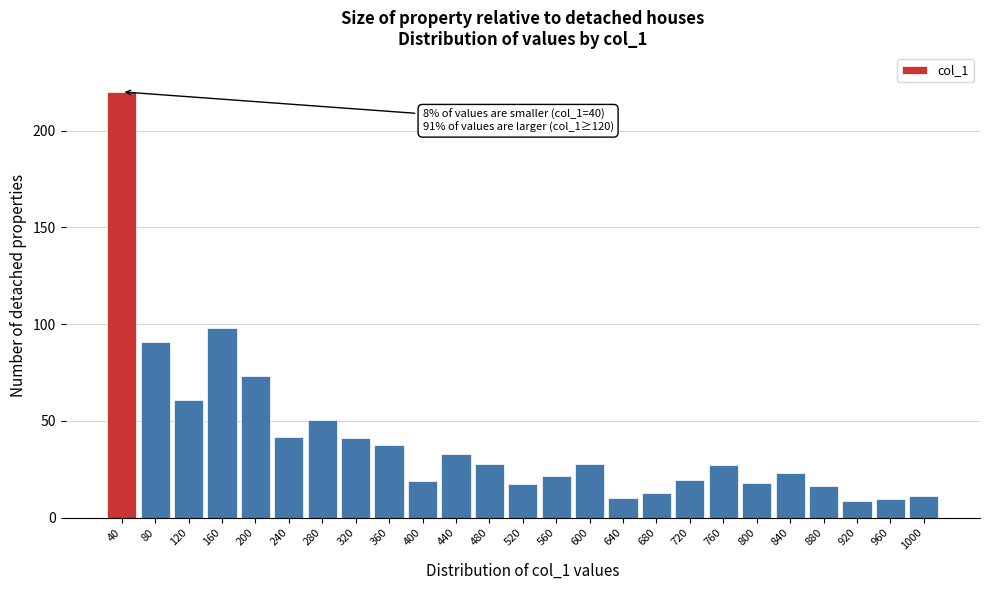

What is the value of the 9th bar from the left?

37.8